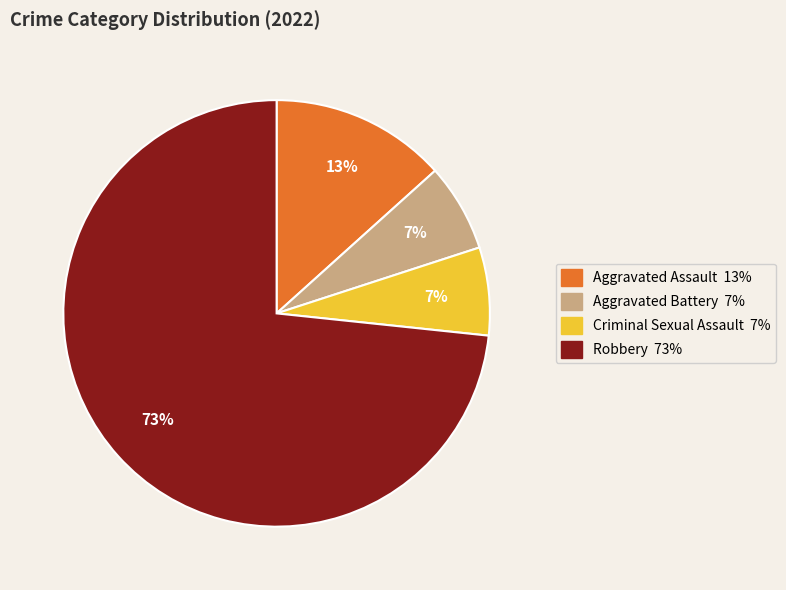

Approximately how many times larger is the value at Criminal Sexual Assault compared to Aggravated Assault?

0.5